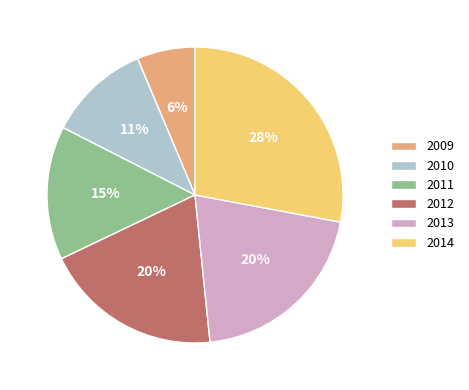

What is the ratio of the value at 2014 to the value at 2011?

1.9